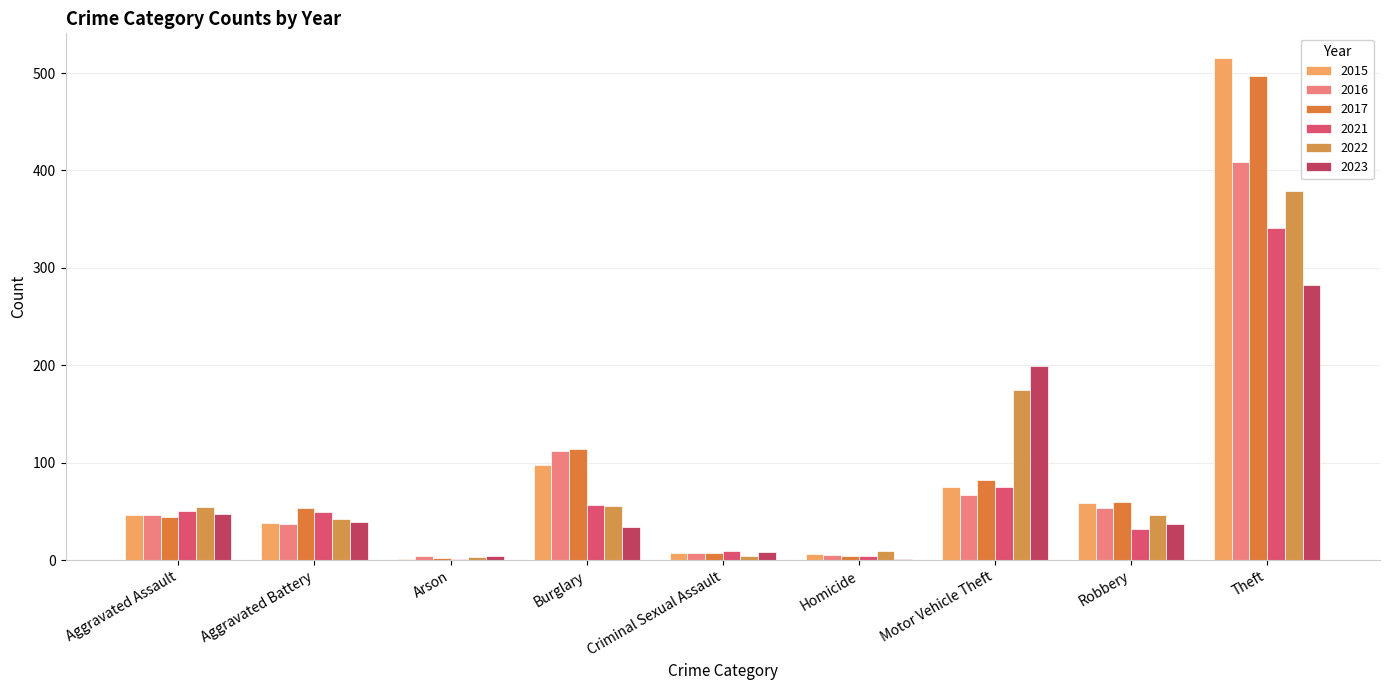

How many data points does each series have?

9